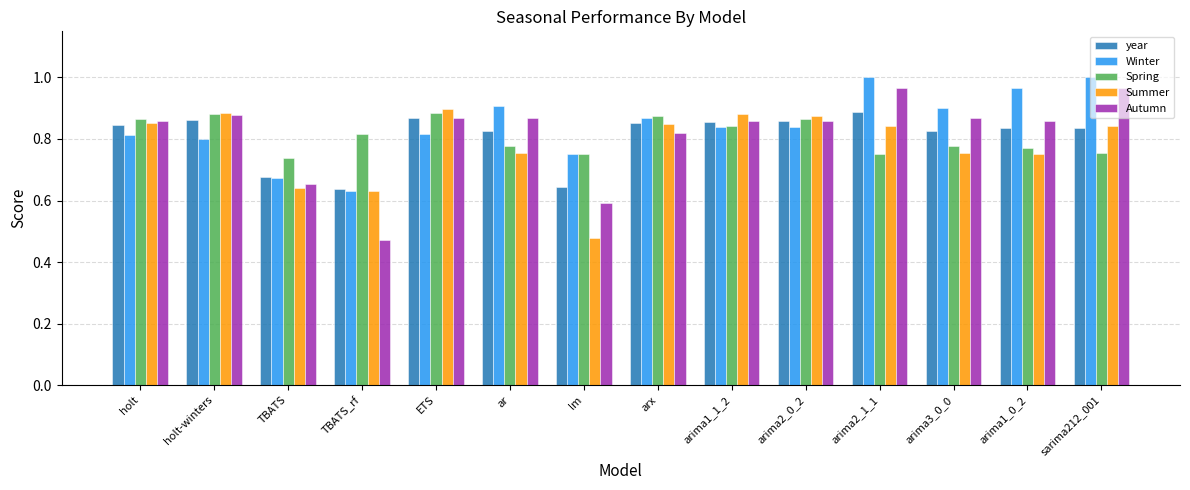

How many bars are there in total?

70